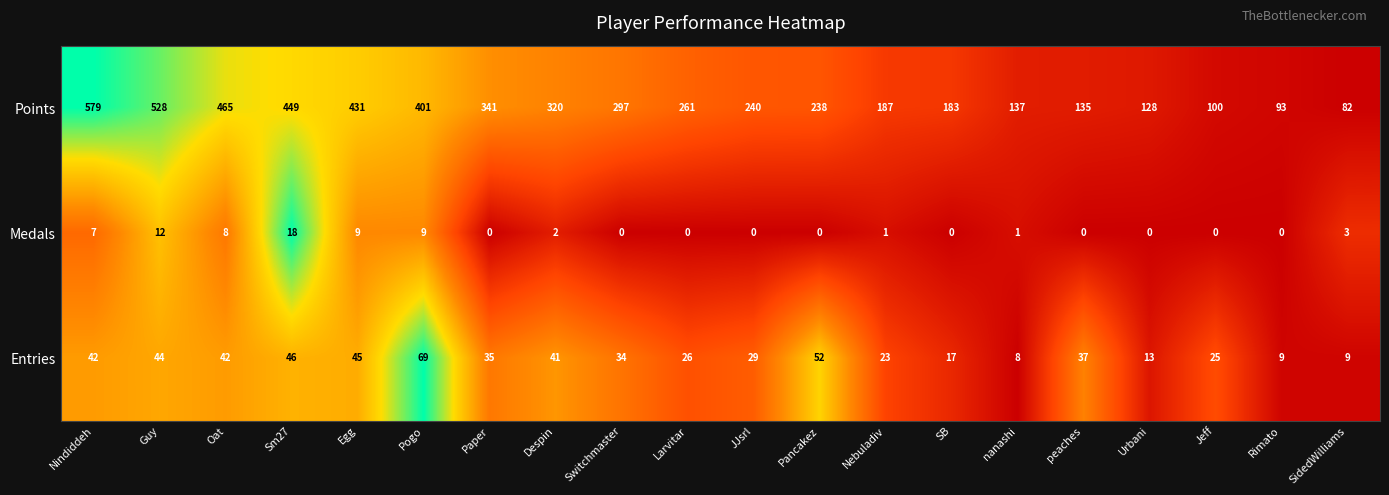

At which label does Points first exceed 261?

Nindiddeh